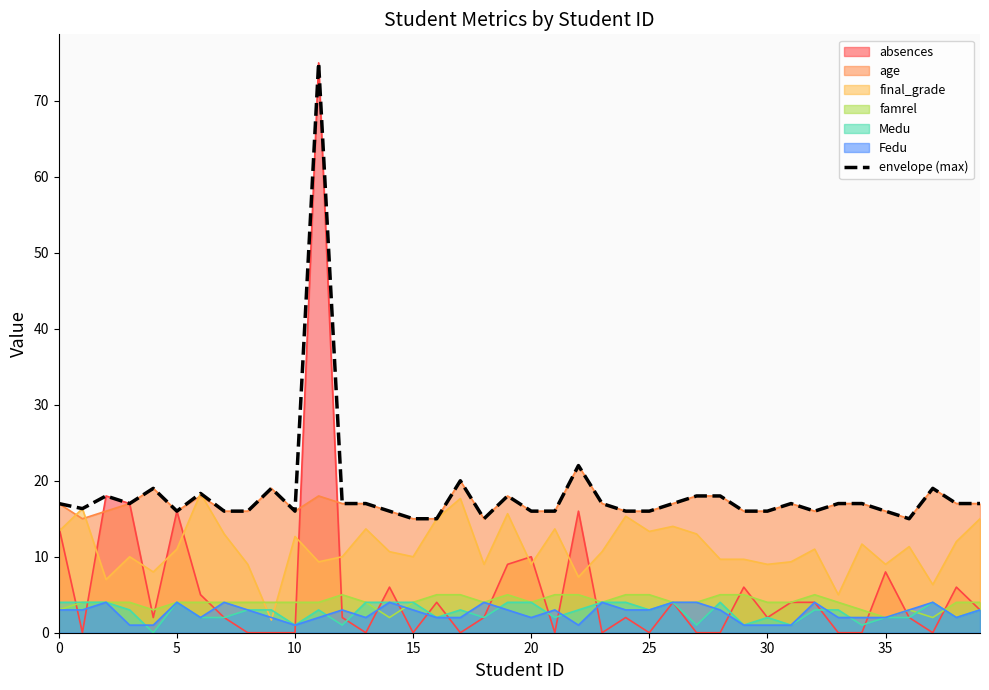

Count the number of values greater than 17.

11